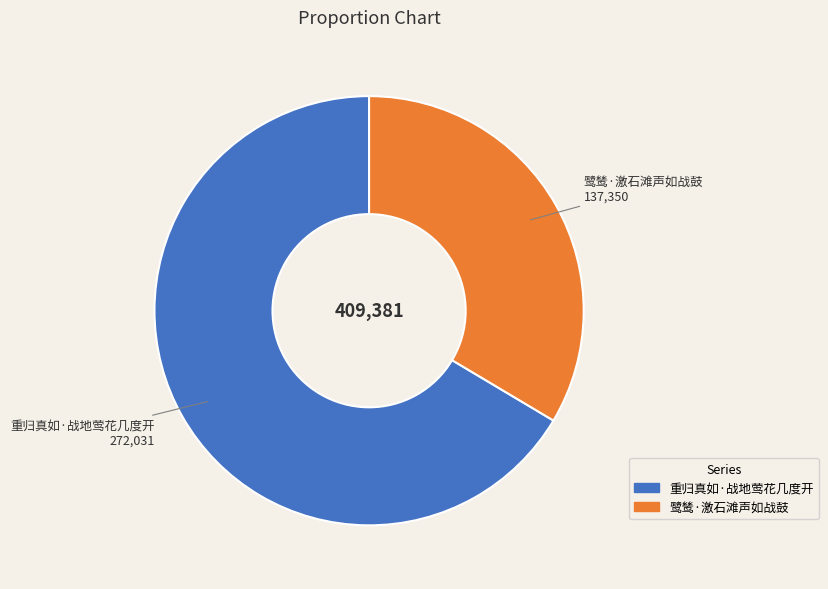

Between 重归真如·战地莺花几度开 and 鹭鸶·激石滩声如战鼓, which is larger?

重归真如·战地莺花几度开